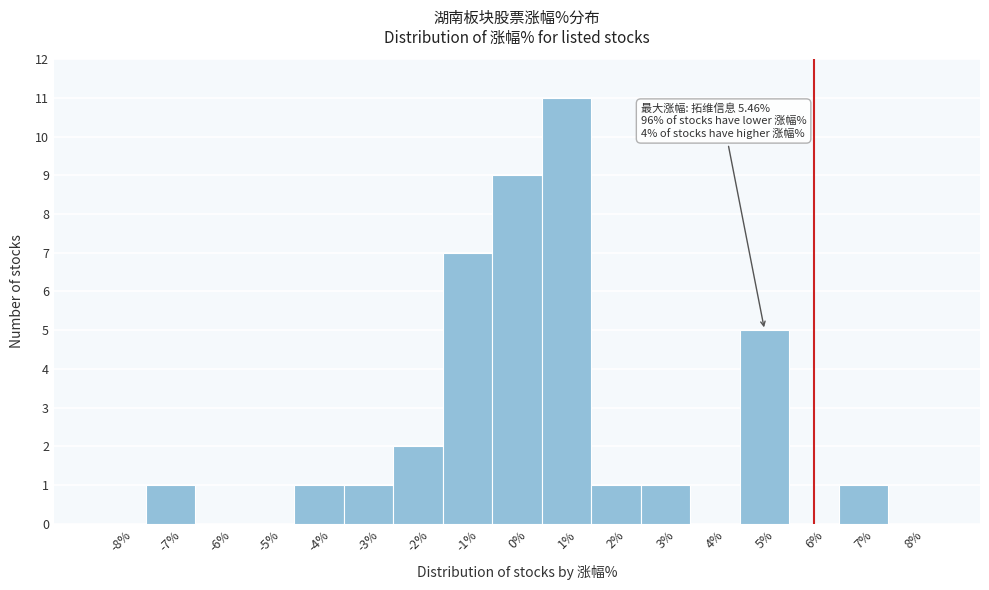

Reading right to left, transcribe all the data shown in this chart.

8%=0	7%=1	6%=0	5%=5	4%=0	3%=1	2%=1	1%=11	0%=9	-1%=7	-2%=2	-3%=1	-4%=1	-5%=0	-6%=0	-7%=1	-8%=0